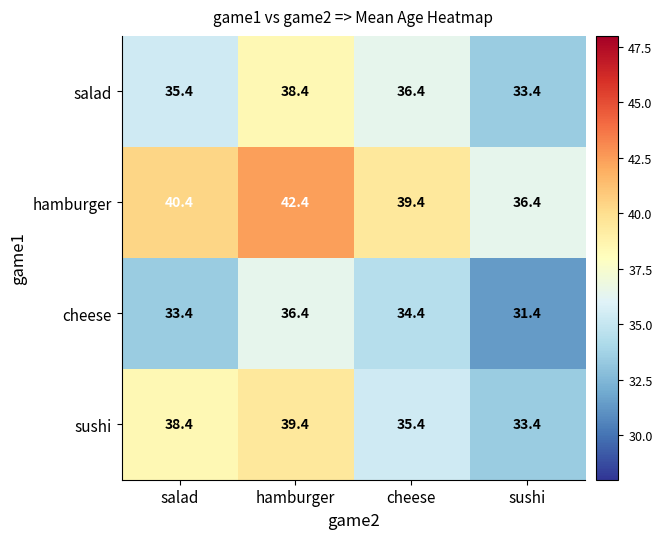

What is the difference between the highest and lowest values at hamburger?

6.0